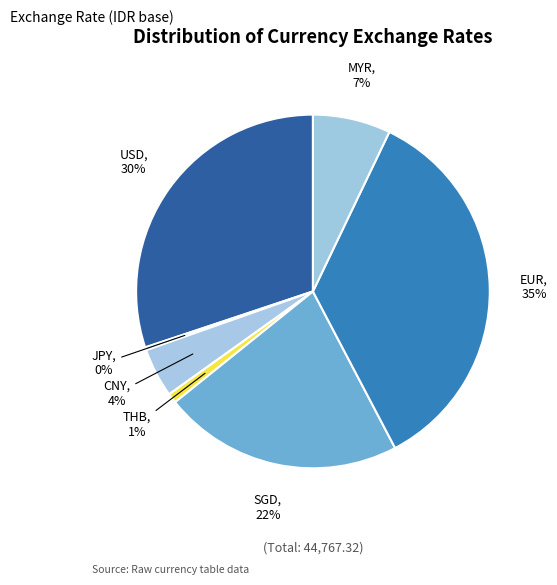

Between MYR and EUR, which is larger?

EUR